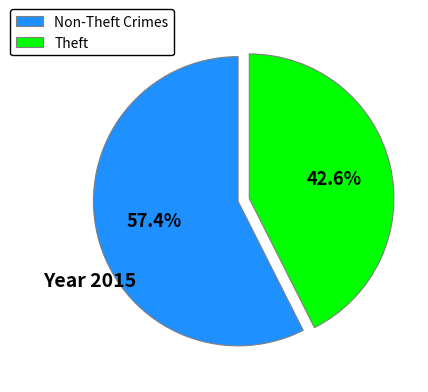

What is the smallest slice in the pie chart?

Theft